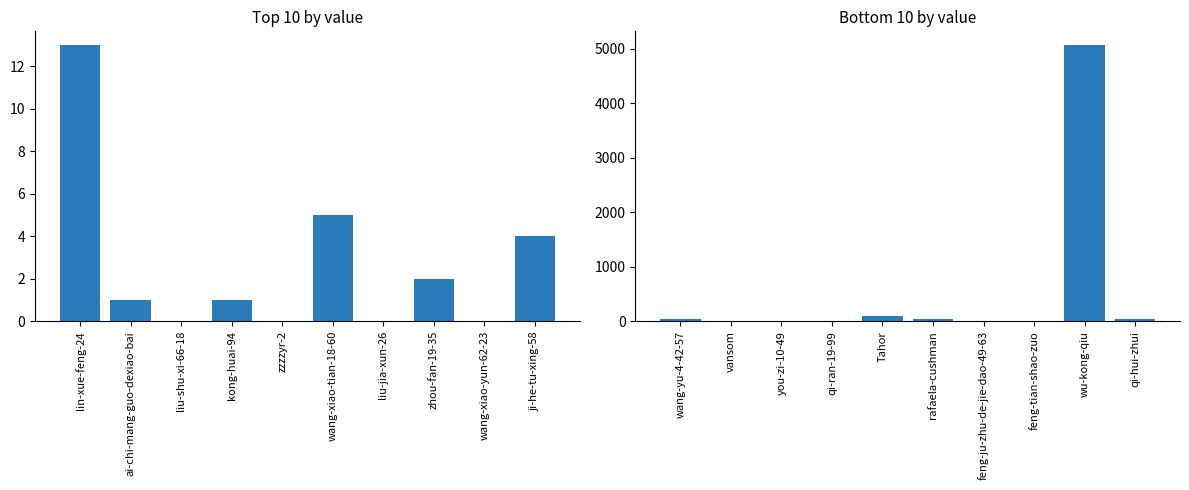

What position from the right is feng-ju-zhu-de-jie-dao-49-63?

4